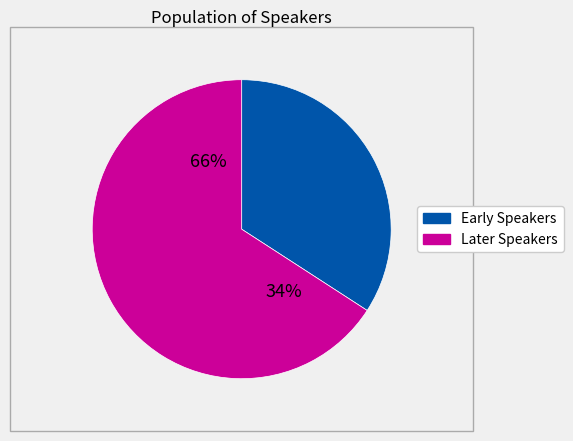

Does 21:58 represent more than half of the total?

No